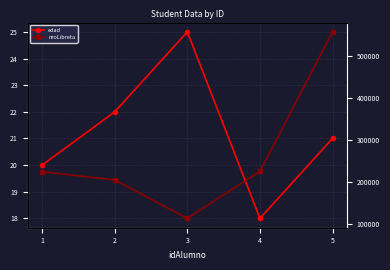

Reading right to left, what are all the values shown in this chart?

edad: 21	18	25	22	20
nroLibreta: 556677	224466	112233	204050	223344